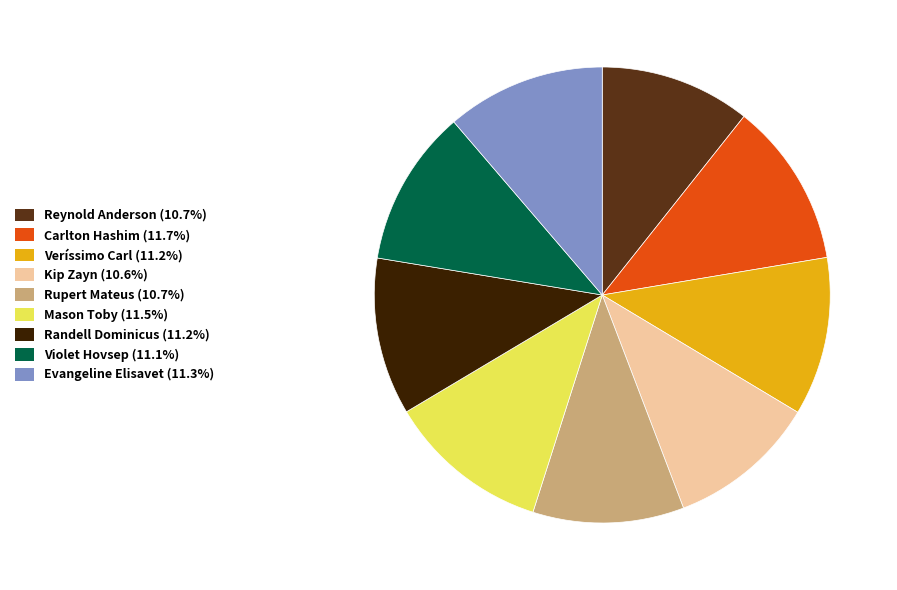

Combined, do Veríssimo Carl (11.2%) and Carlton Hashim (11.7%) account for over 50%?

No